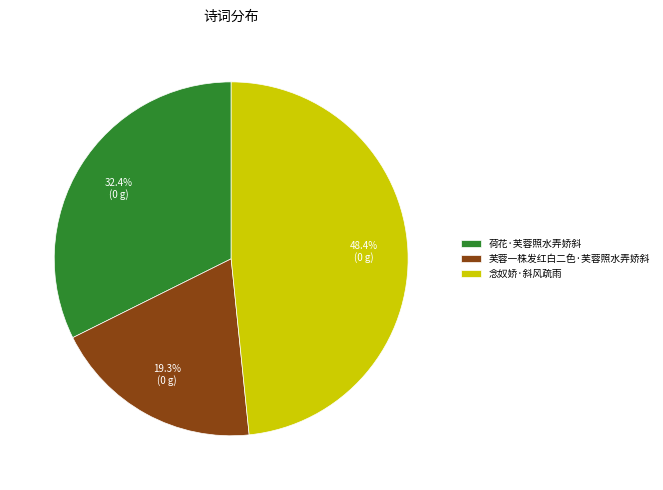

To the nearest percent, what is the average slice percentage?

33%